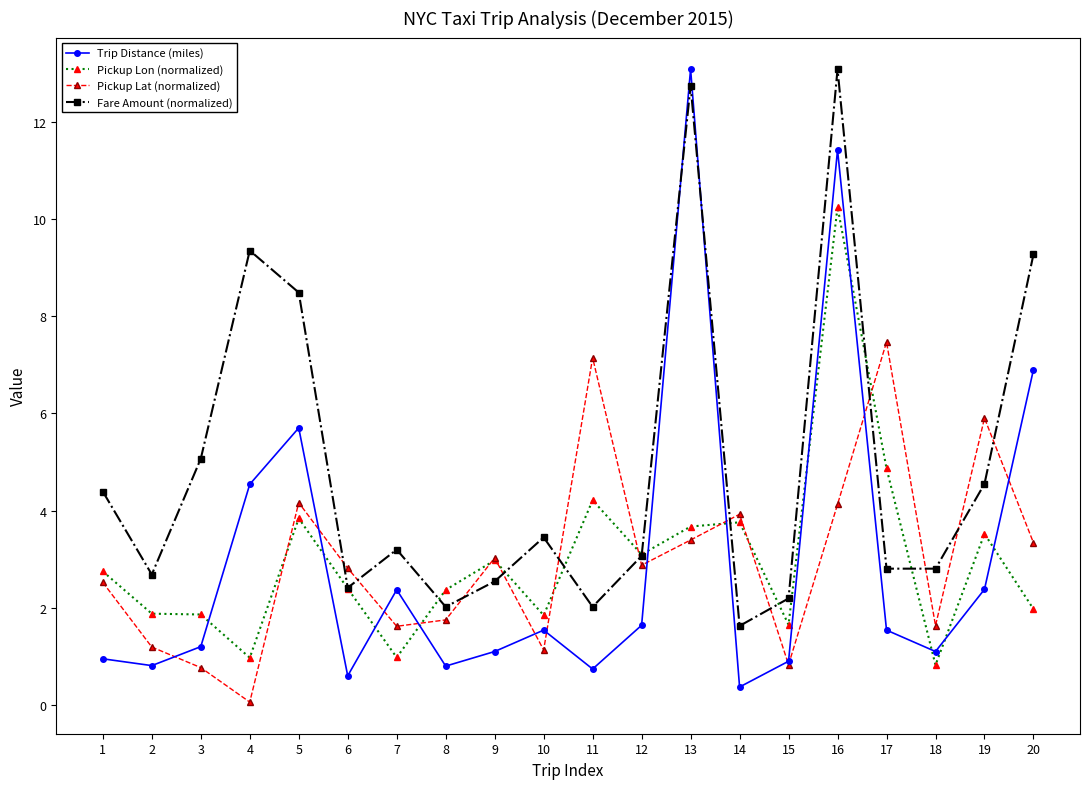

Which series has the largest range (max minus min)?

Trip Distance (miles)